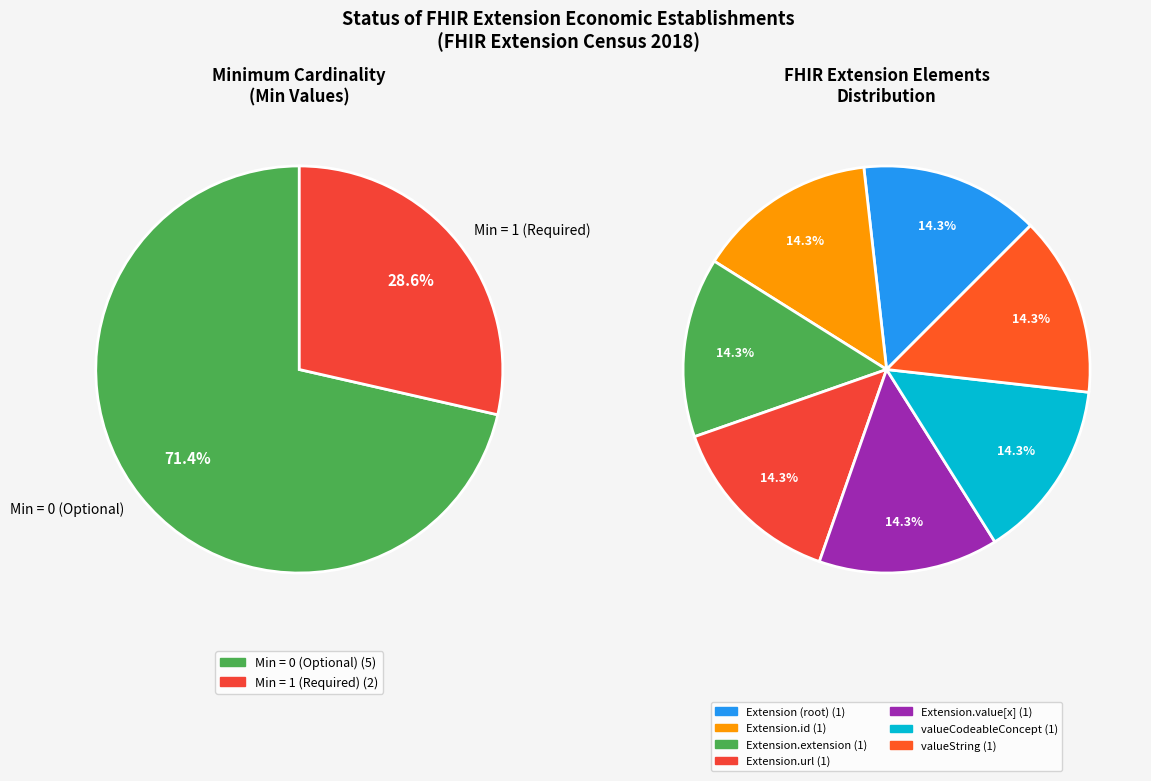

Is there a majority slice in this chart?

No